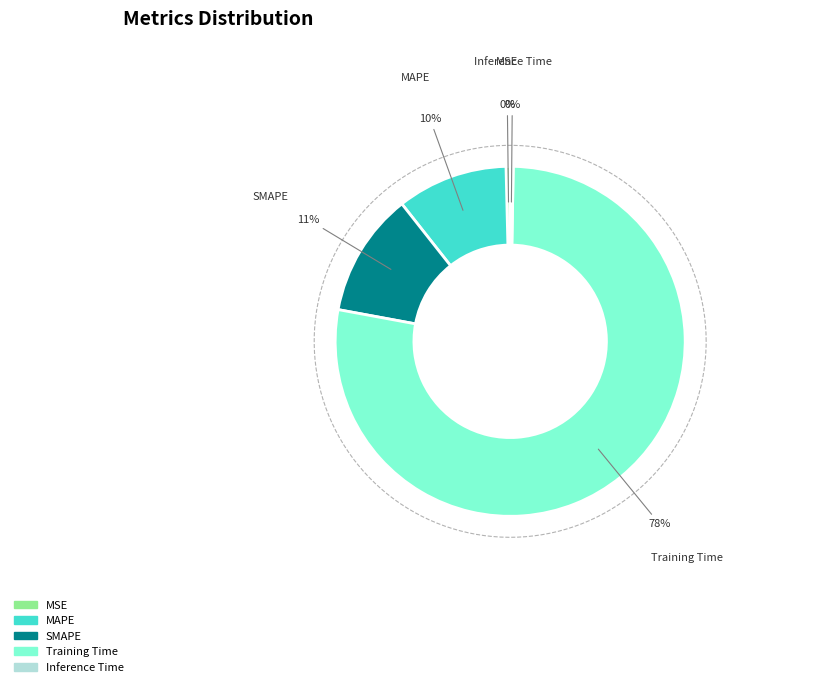

Which slice is the smallest?

Inference Time